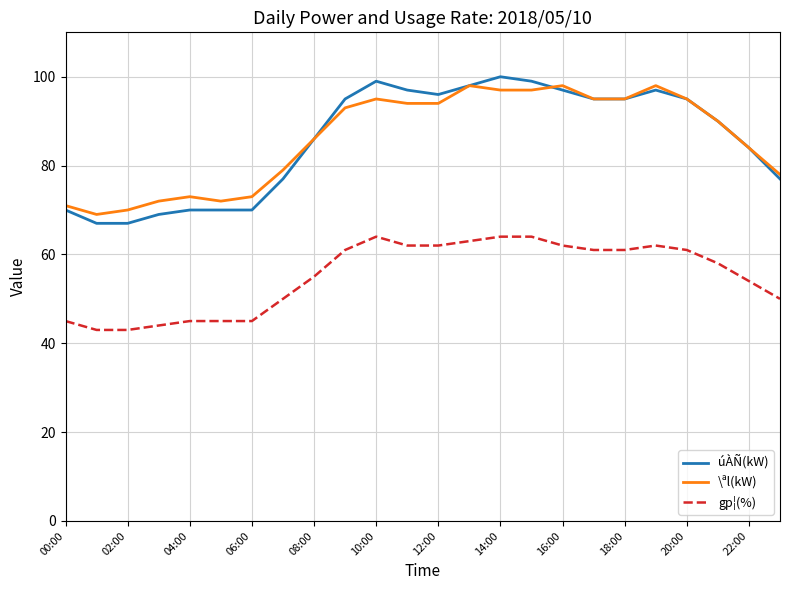

True or false: \ªl(kW) and gp¦(%) intersect in this chart.

False